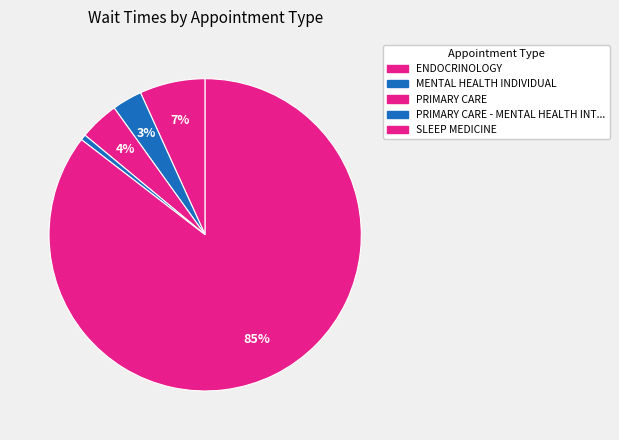

What is the largest slice in the pie chart?

SLEEP MEDICINE